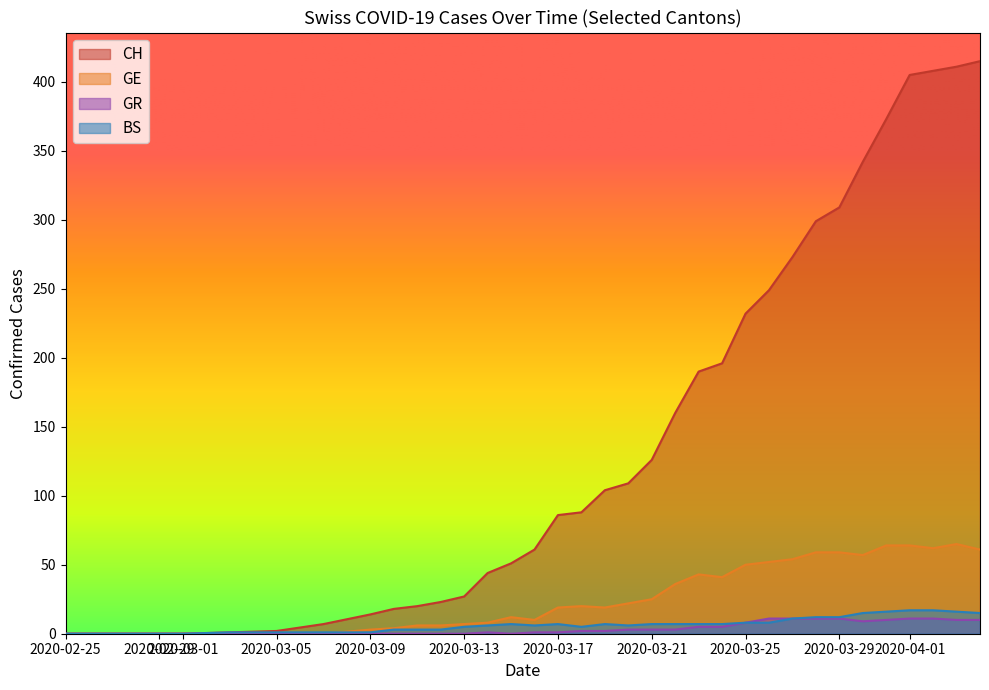

What value does the GE series have at 2020-03-15, to the nearest 5?

10